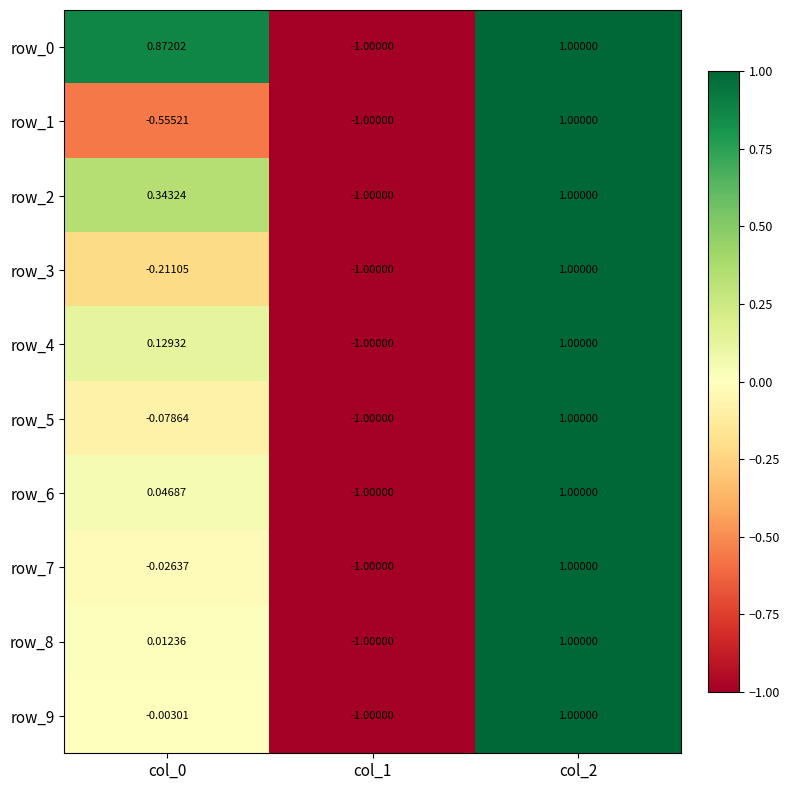

How many values in the row_1 series are below 0?

2